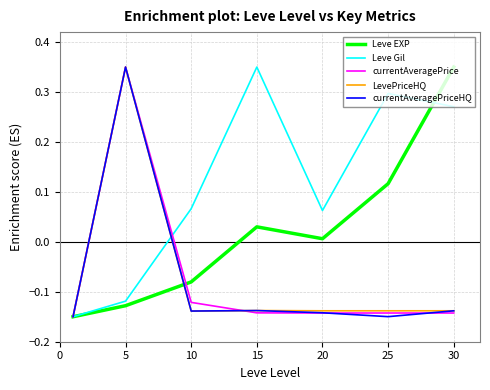

Which series has the largest total across all categories?

Leve Gil